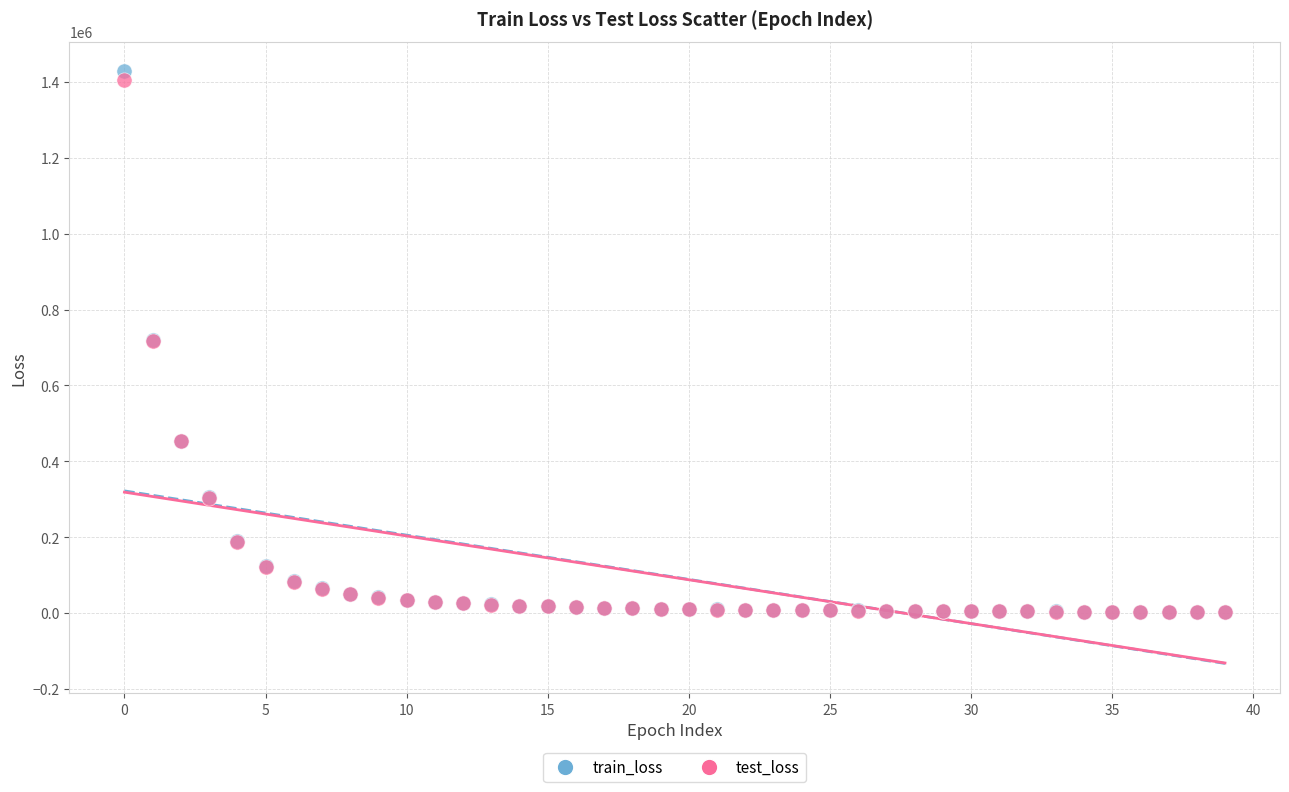

Which series has the largest Y range (max minus min)?

train_loss